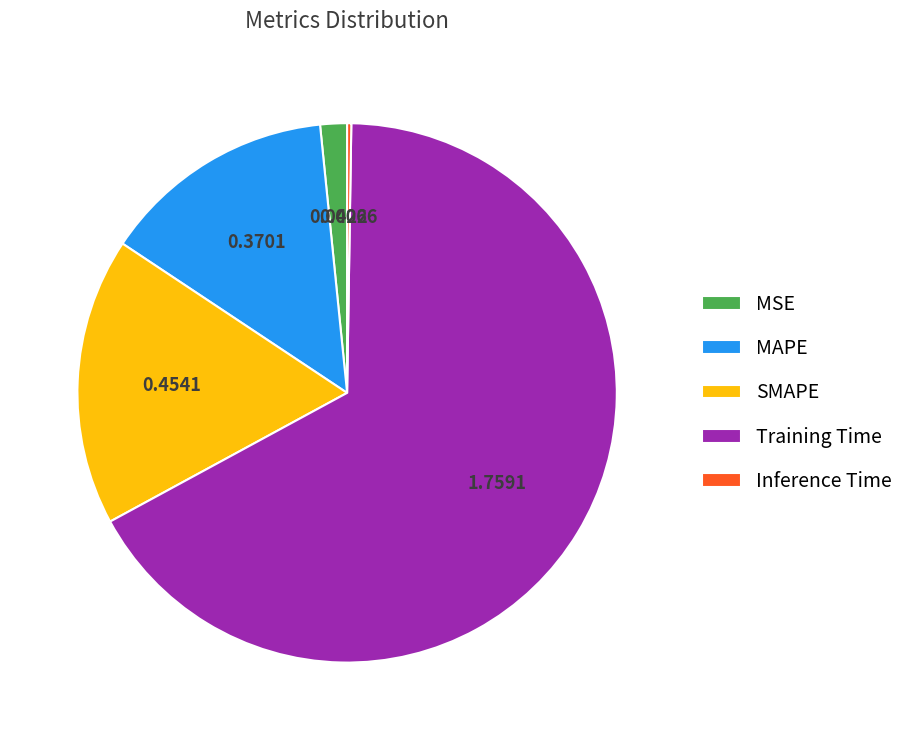

Do MAPE and MSE together represent more than half of the pie?

No